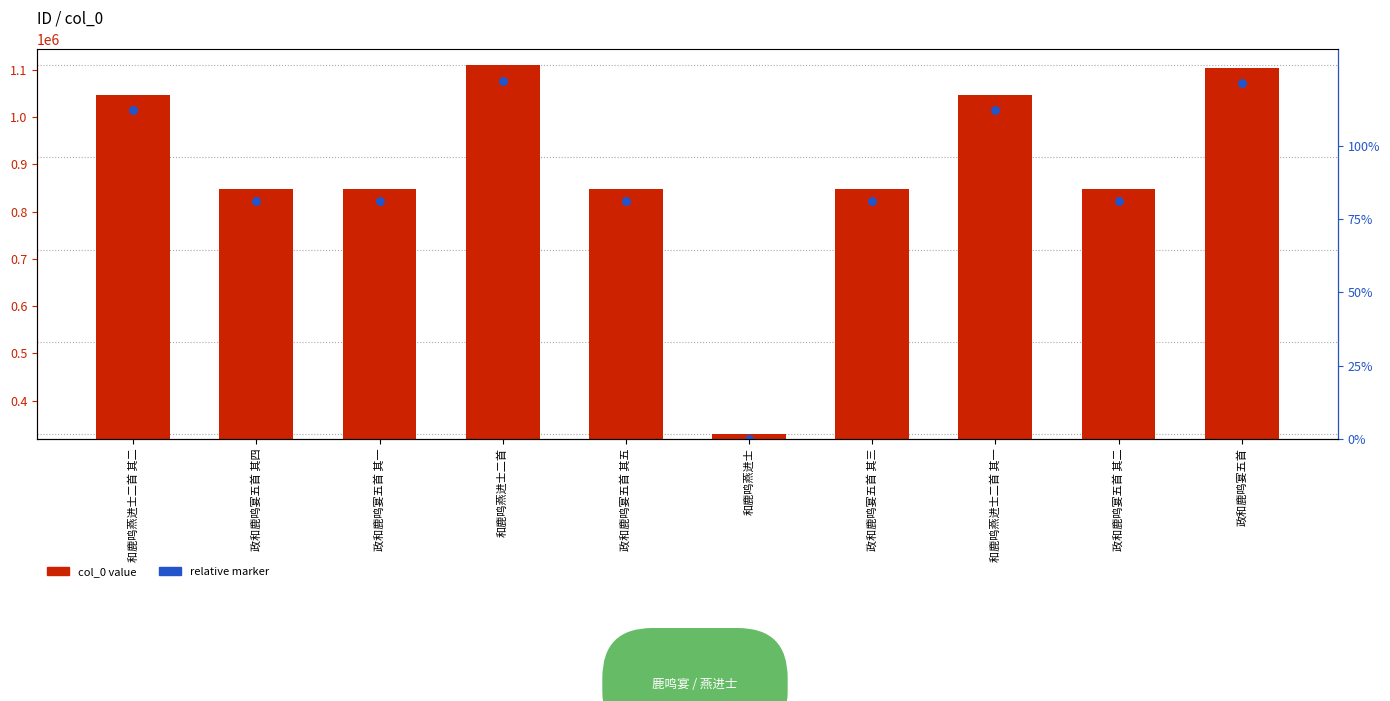

Which series has the widest spread of Y values?

col_0